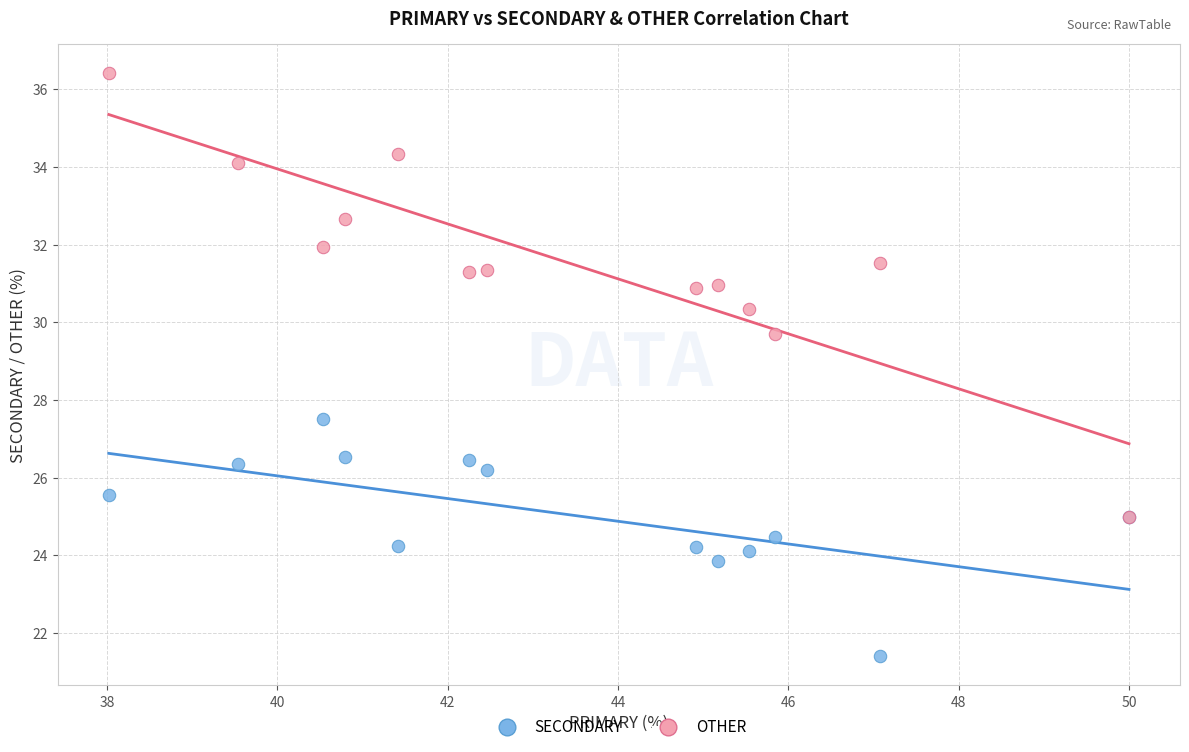

Across all series, what Y value is closest to 28?

27.5